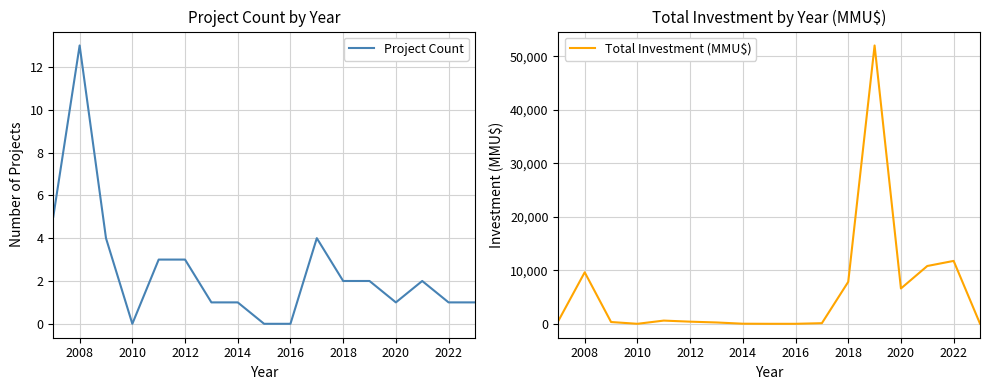

How many data points in Total Investment (MMU$) are above 400?

8